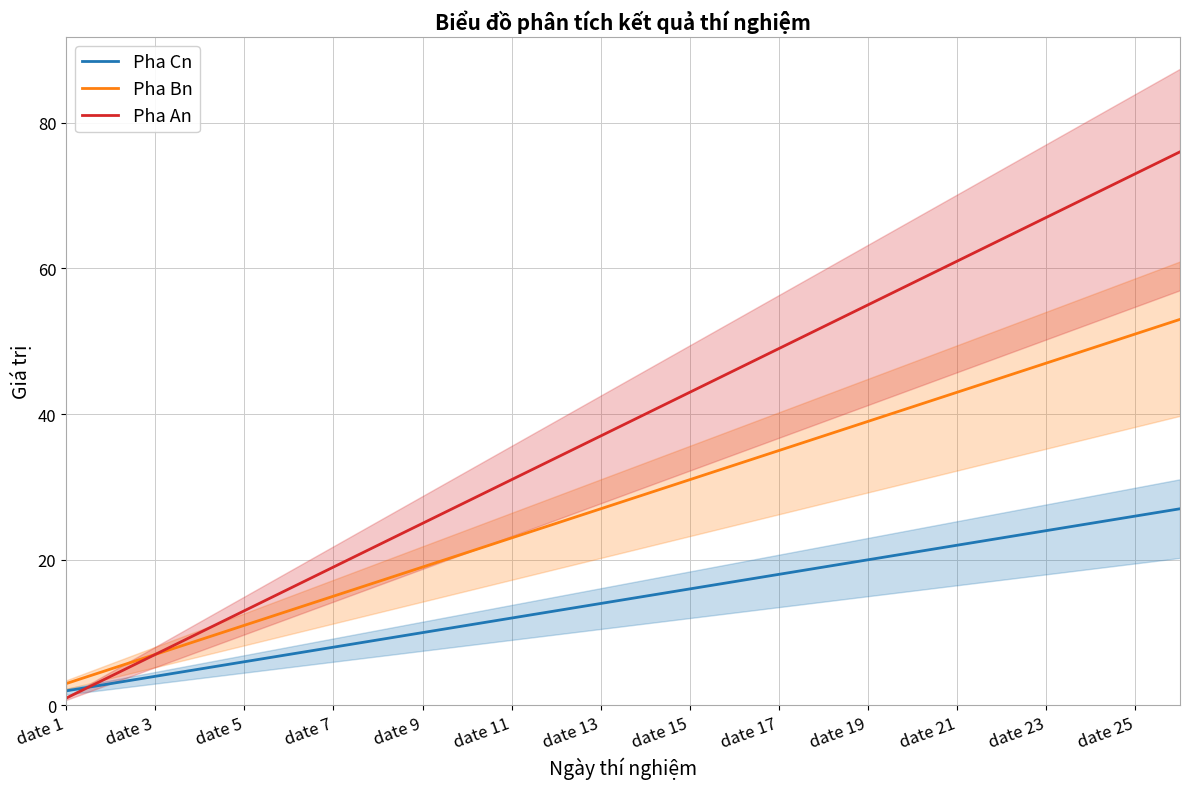

Which series ends up on top after the final intersection of Pha Cn and Pha An?

Pha An